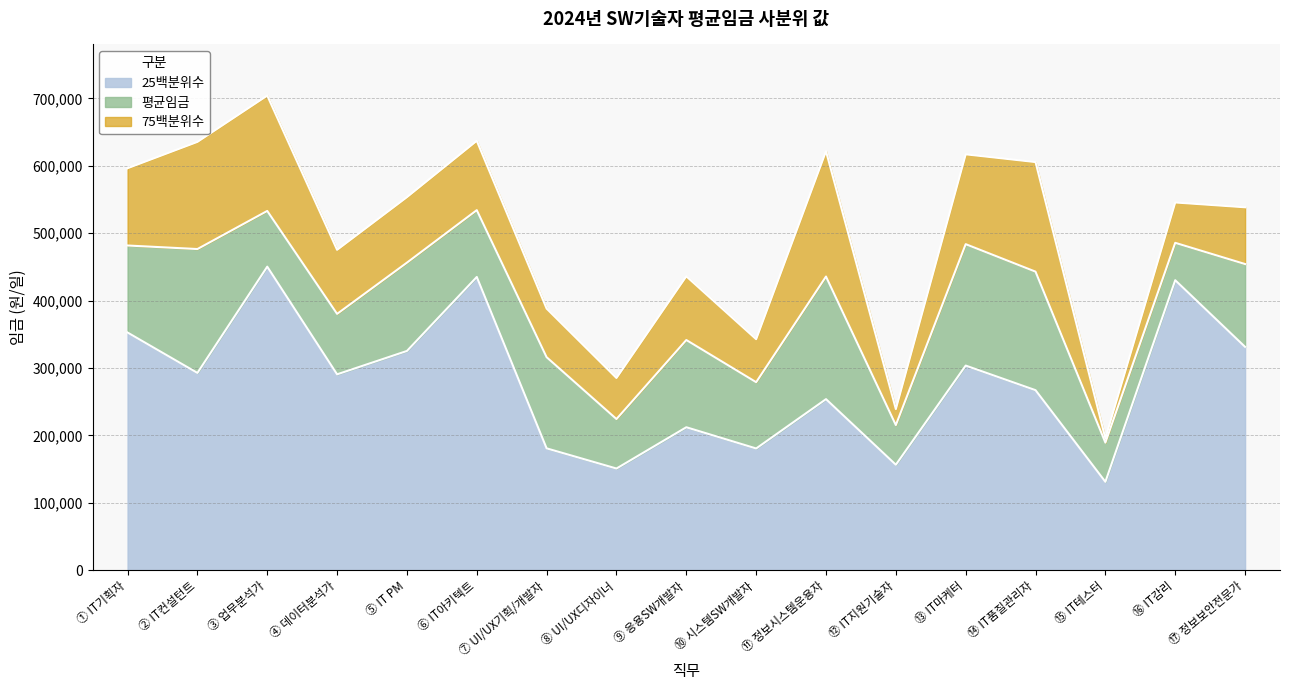

What is the difference between the 75백분위수 values at ⑮ IT테스터 and ② IT컨설턴트?

439925